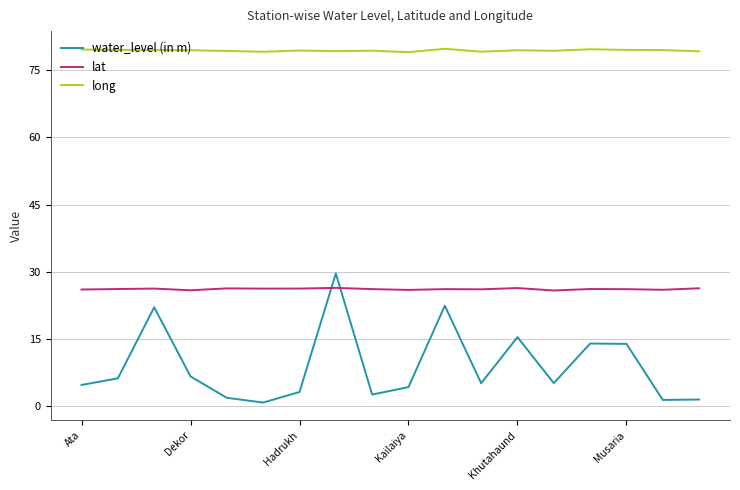

Which series has the largest range (max minus min)?

water_level (in m)